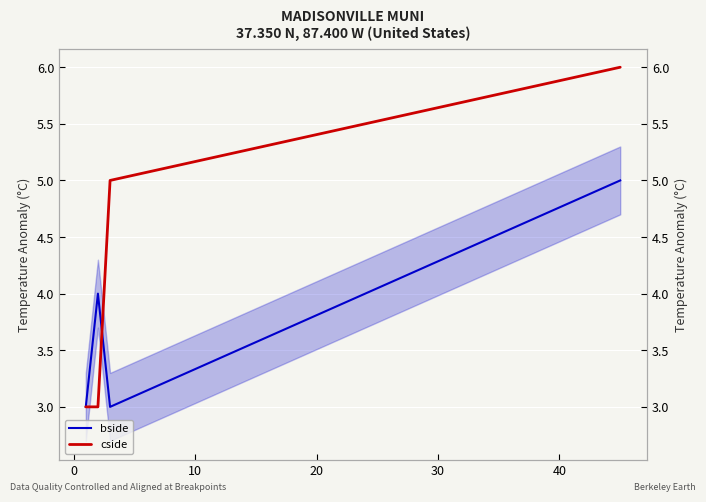

How many values in the bside series are below 4?

2